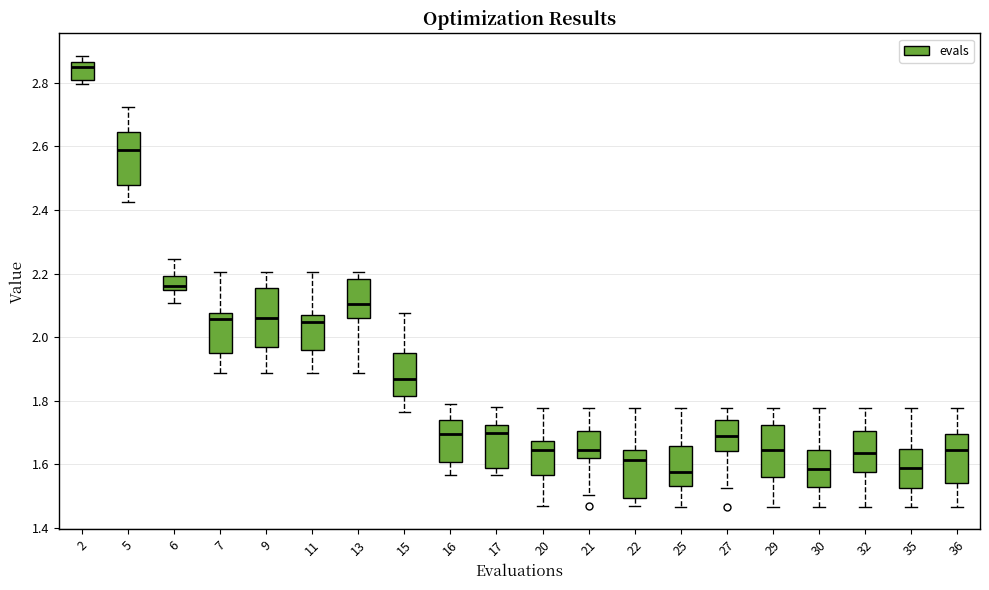

Where does the upper whisker of the box at x = 29 end on the y-axis? The values are not printed on the chart, so give them approximately, as read against the axis.

1.78